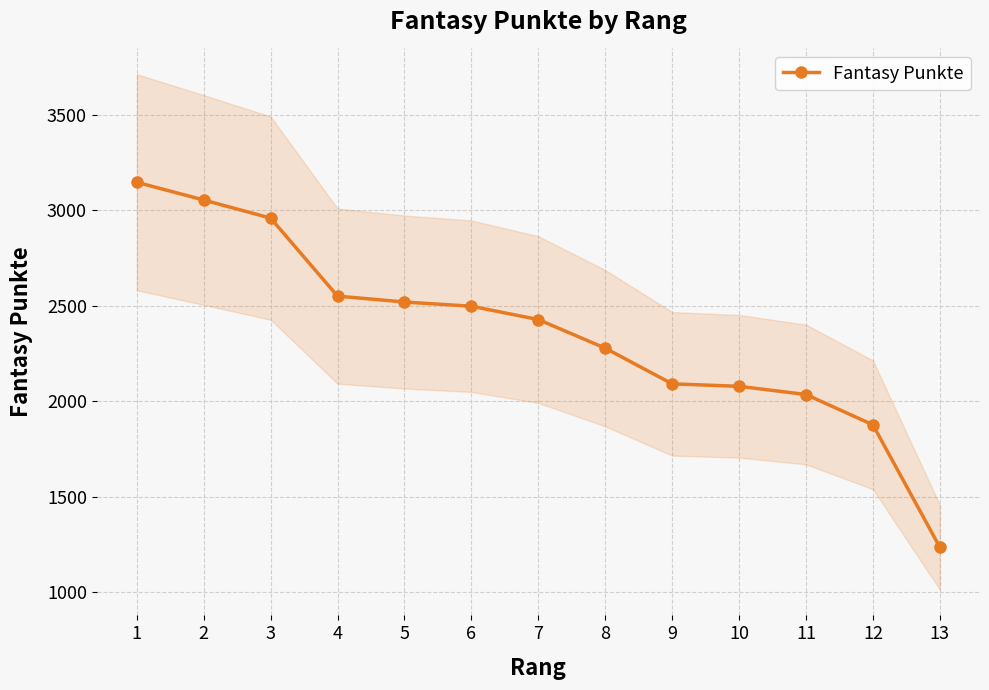

Reading left to right, transcribe all the data shown in this chart.

3148	3055	2960	2551	2520	2498	2428	2278	2091	2078	2035	1876	1234